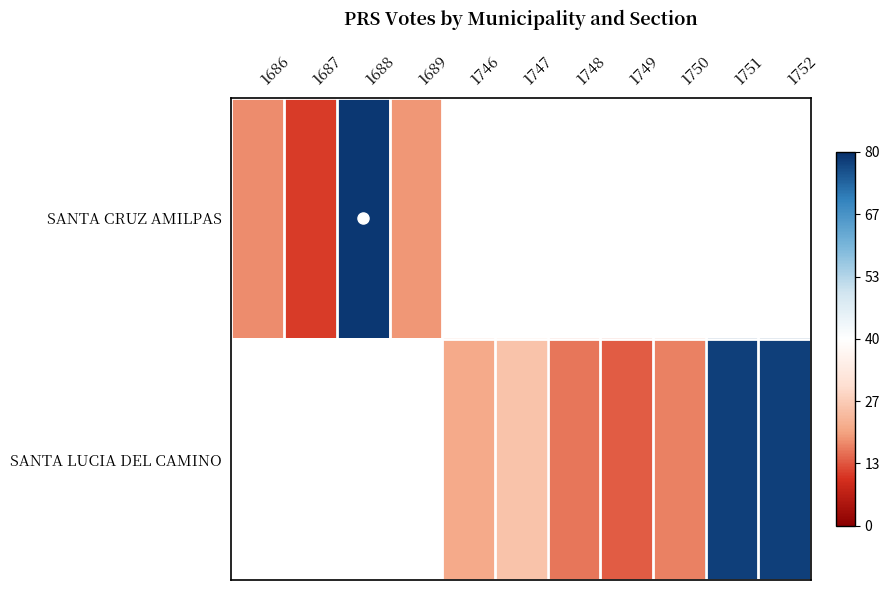

How many series are shown in this chart?

2